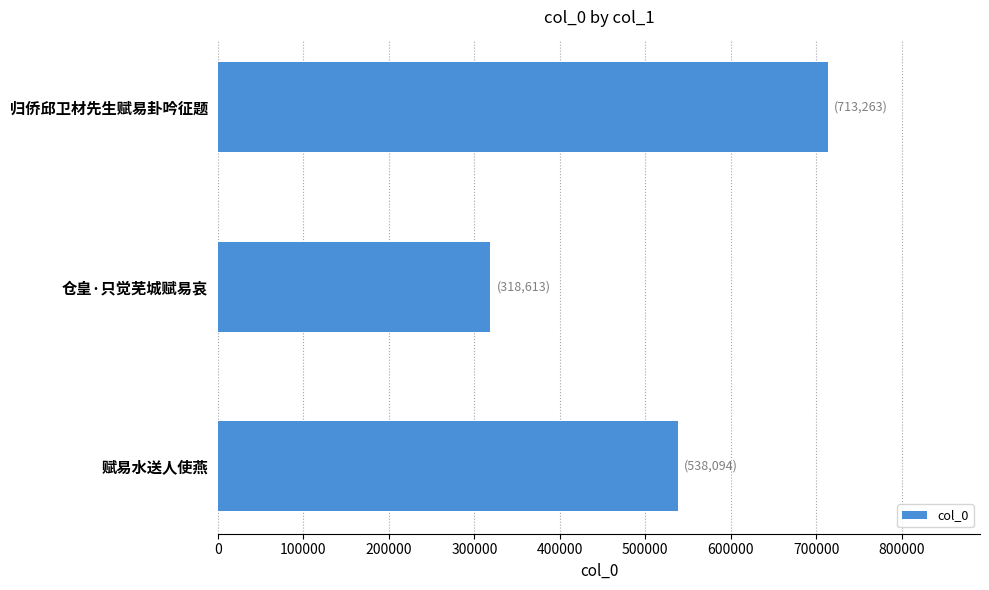

List the labels in order of value, largest first.

归侨邱卫材先生赋易卦吟征题, 赋易水送人使燕, 仓皇·只觉芜城赋易哀